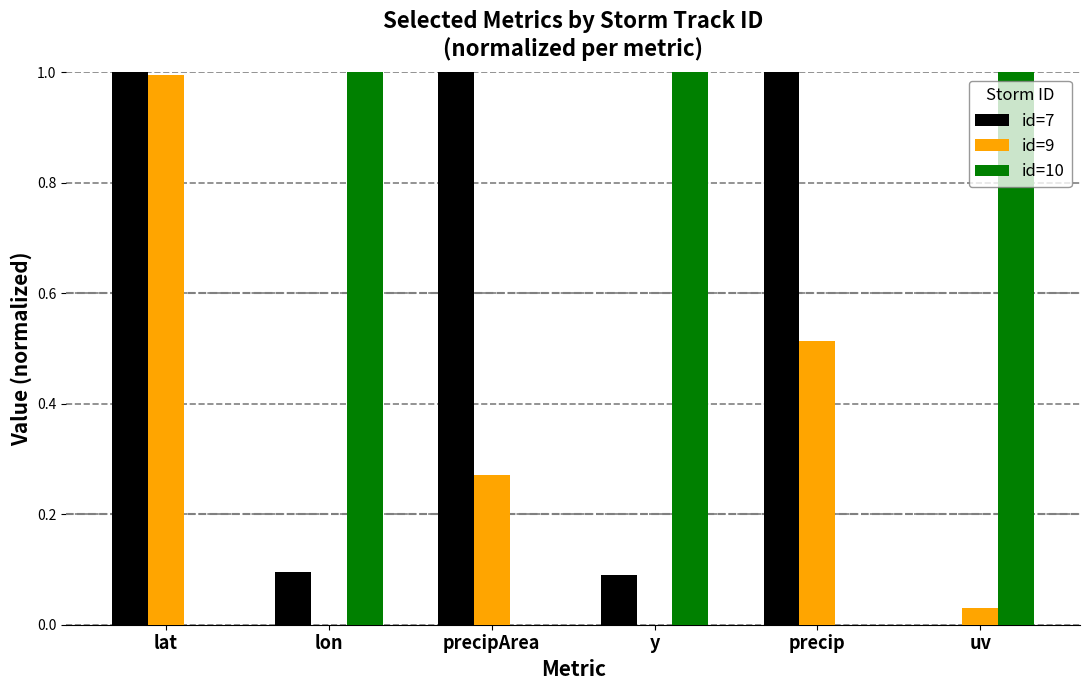

Does the chart contain stacked bars?

No